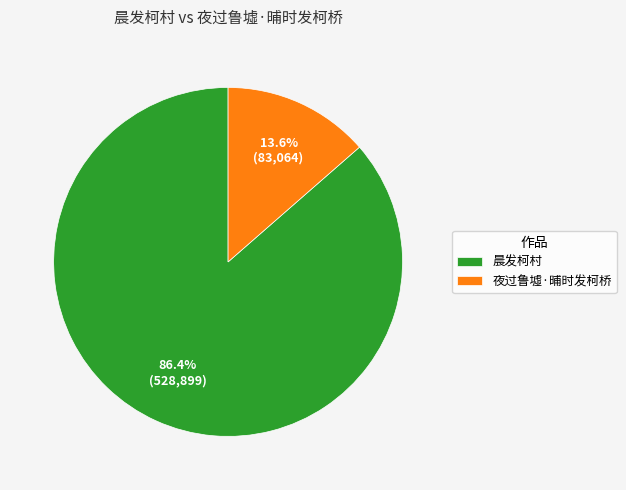

What percentage is the 夜过鲁墟·晡时发柯桥 slice, to the nearest percent?

14%